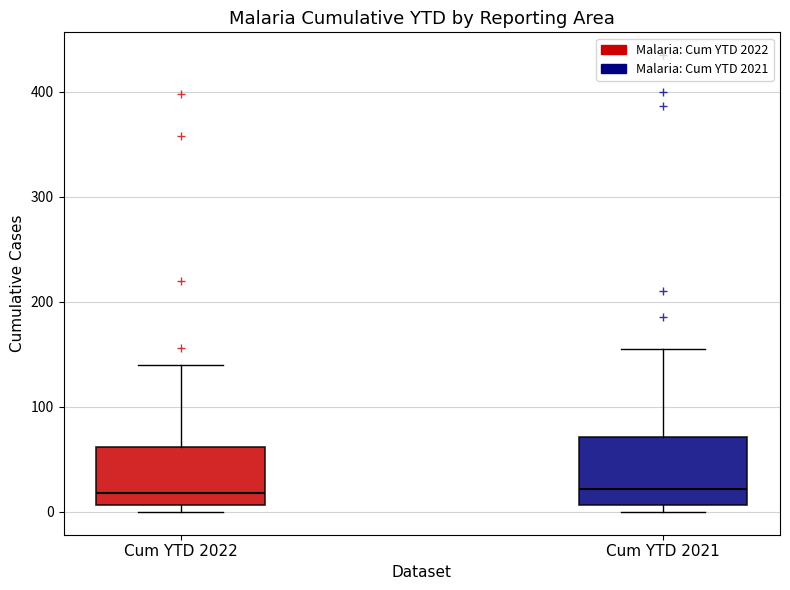

Reading left to right, transcribe this box plot: for each box, give where its median line is, the range the box spans, and where its two whiskers end, as read against the y-axis. The values are not printed on the chart, so give them approximately, as read against the axis.

Cum YTD 2022: median 20, box 10 to 60, whiskers 0 to 140
Cum YTD 2021: median 20, box 10 to 70, whiskers 0 to 160